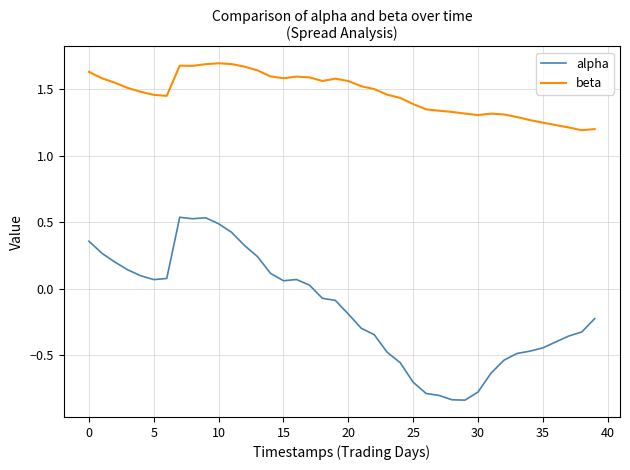

List the series in order of their peak value, lowest first.

alpha, beta